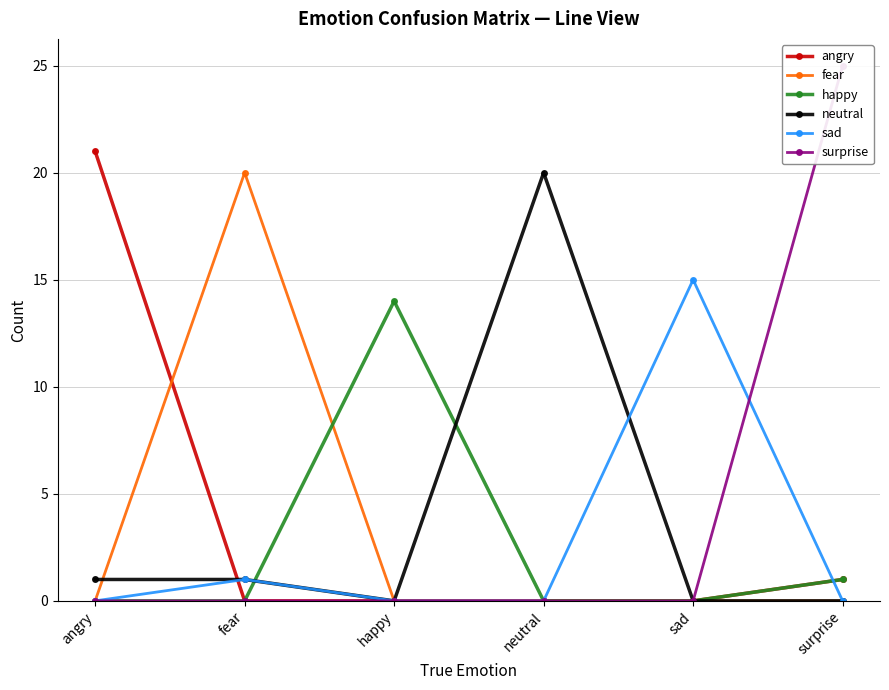

Rank the series at surprise from highest to lowest value.

surprise, angry, happy, fear, neutral, sad